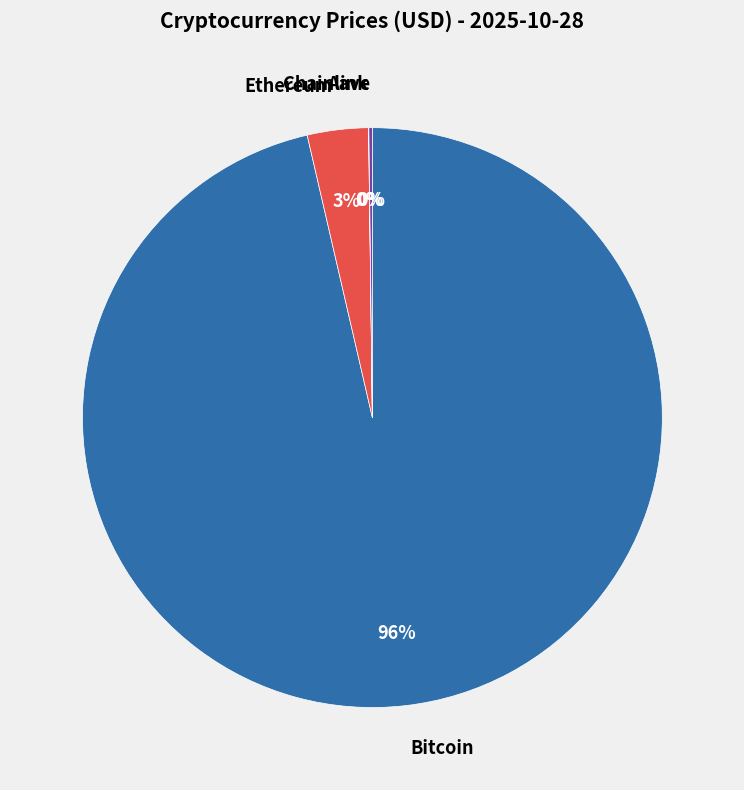

Is the sum of Bitcoin and Ethereum greater than half?

Yes